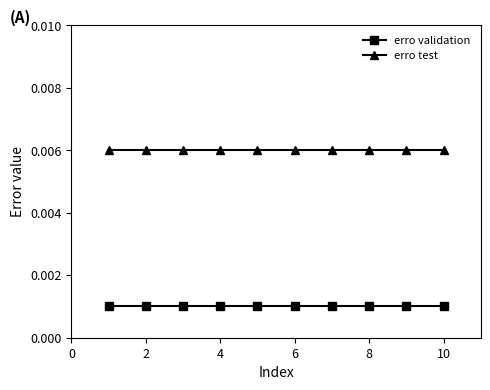

Rank the series by their maximum value, from lowest to highest.

erro validation, erro test